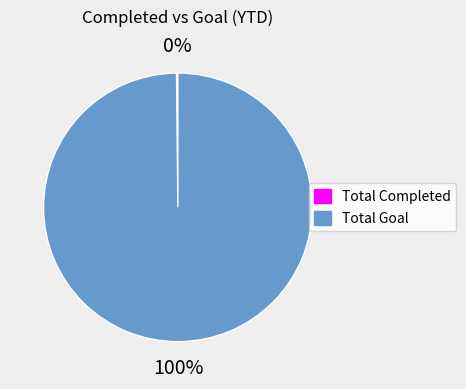

What is the largest slice in the pie chart?

Total Goal